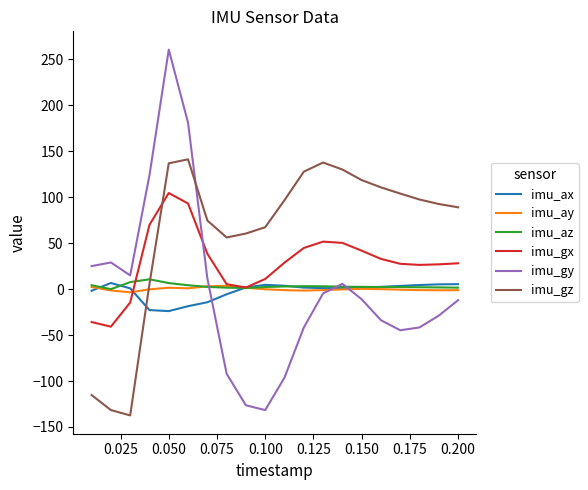

What is the maximum value shown in the chart?

260.4